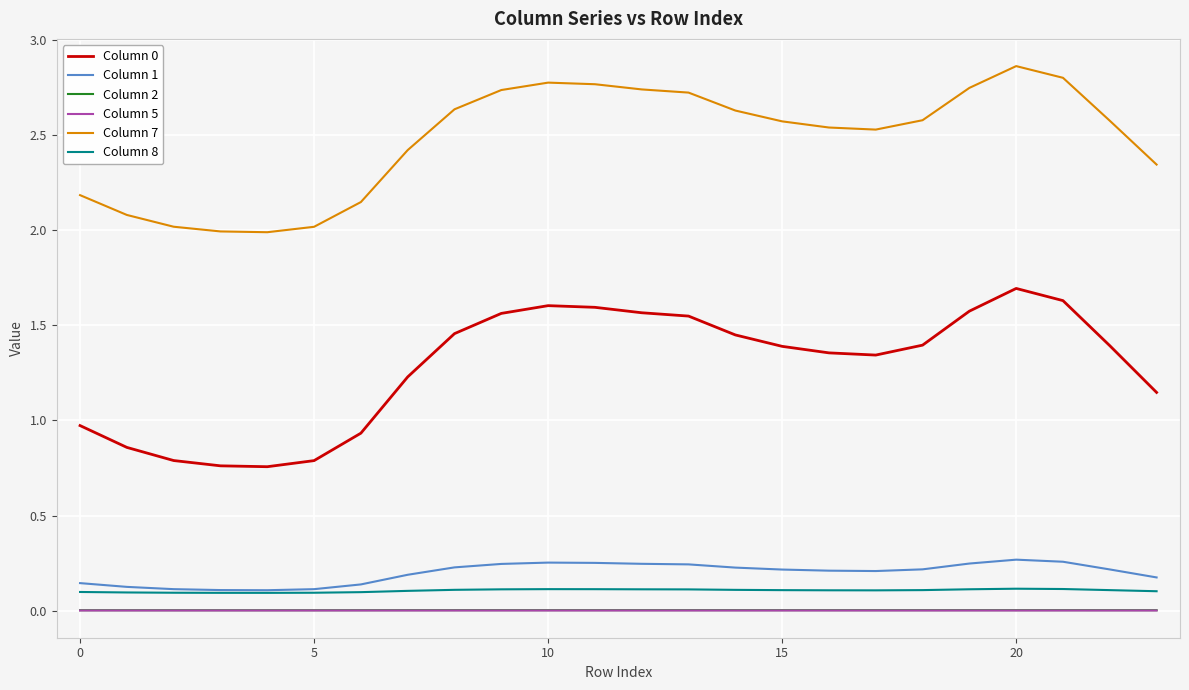

True or false: Column 0 and Column 8 intersect in this chart.

False